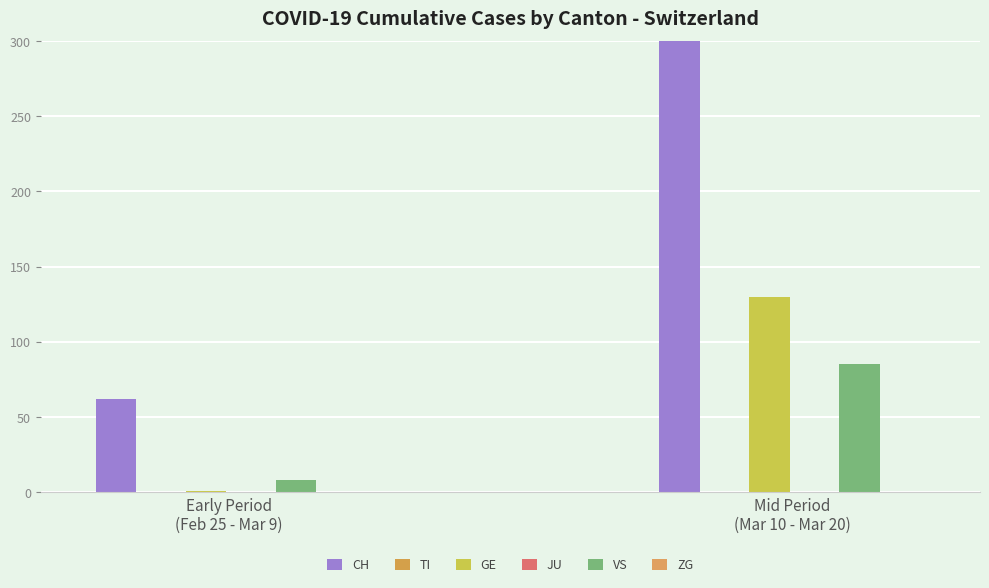

What is the sum of the CH values at Early Period
(Feb 25 - Mar 9) and Mid Period
(Mar 10 - Mar 20)?

1037